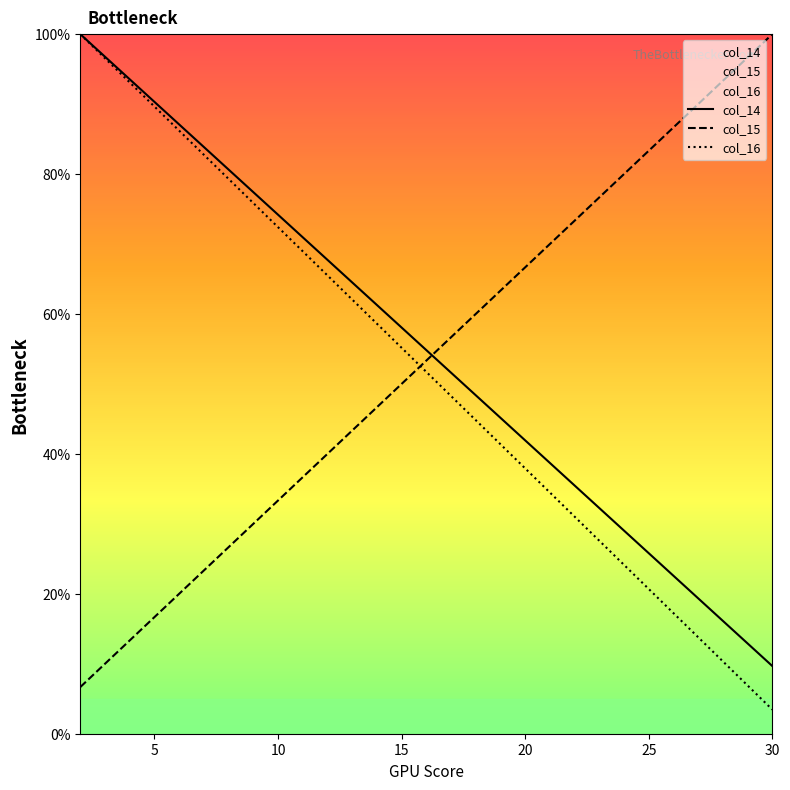

At which label does col_14 reach its peak?

2